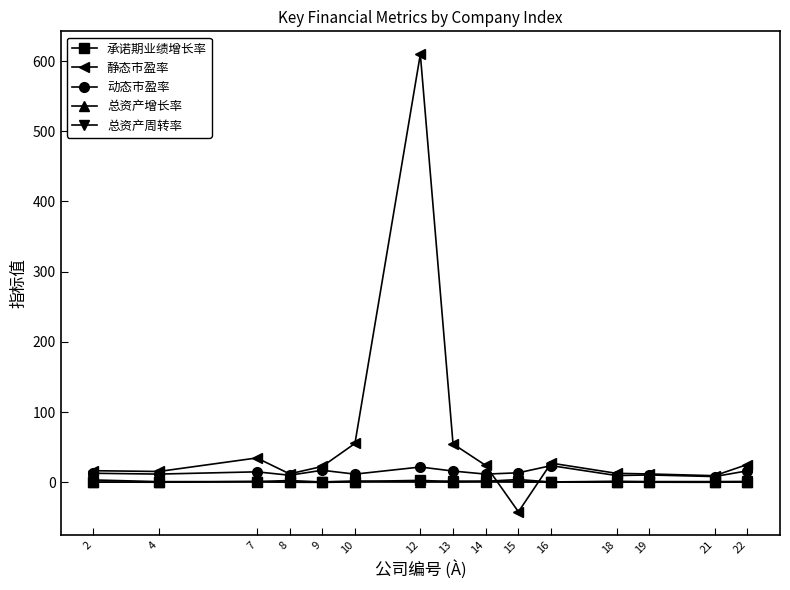

What is the total value across all series at 12?

635.5